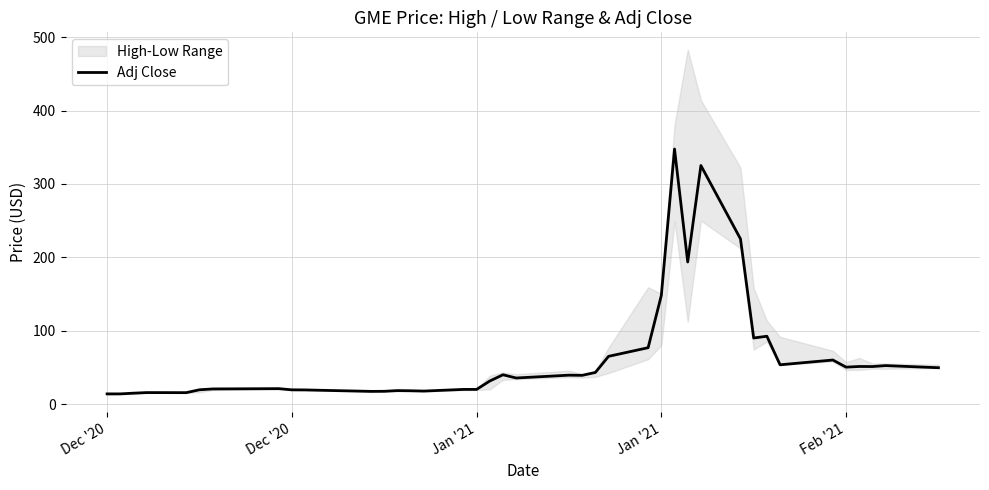

How many points are higher than both their immediate neighbors (excluding endpoints)?

11